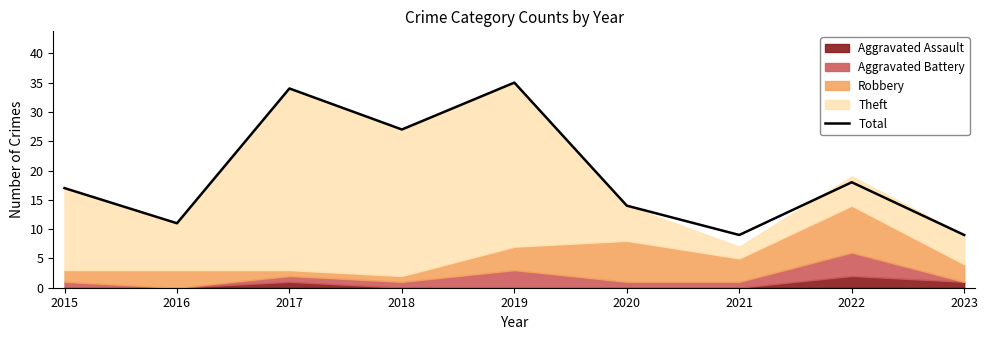

Which has a higher value, 2021 or 2017?

2017